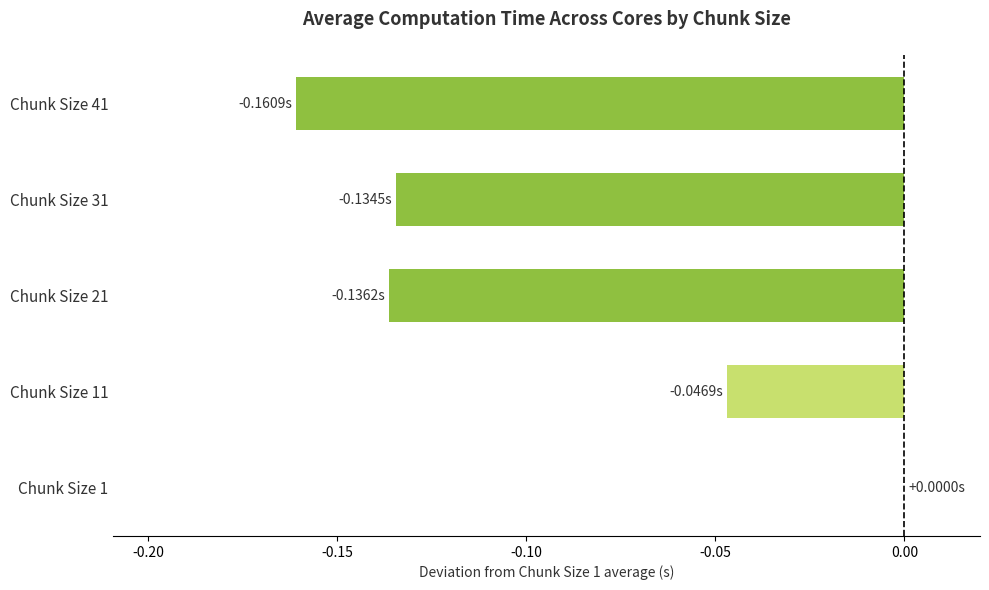

Between Chunk Size 31 and Chunk Size 1, which is larger?

Chunk Size 1